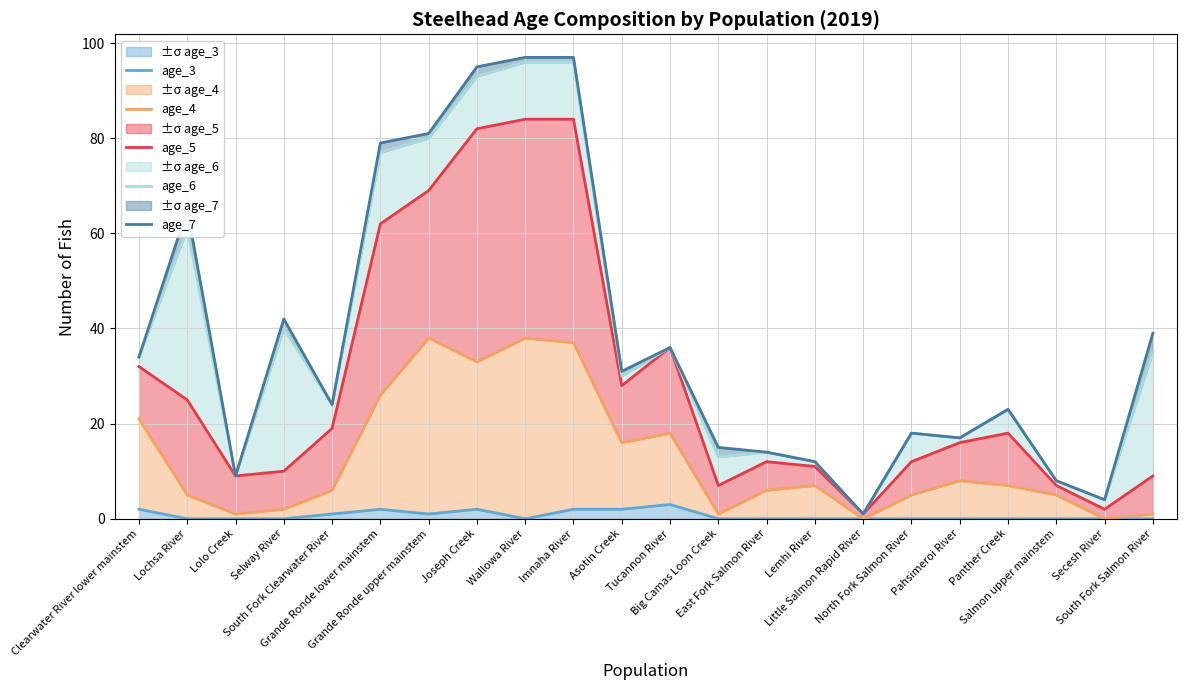

Reading left to right, extract all data points from this chart.

age_3: 2	0	0	0	1	2	1	2	0	2	2	3	0	0	0	0	0	0	0	0	0	0
age_4: 21	5	1	2	6	26	38	33	38	37	16	18	1	6	7	0	5	8	7	5	0	1
age_5: 32	25	9	10	19	62	69	82	84	84	28	36	7	12	11	1	12	16	18	7	2	9
age_6: 34	61	9	40	24	77	80	93	96	96	30	36	13	14	12	1	18	17	23	8	4	35
age_7: 34	65	9	42	24	79	81	95	97	97	31	36	15	14	12	1	18	17	23	8	4	39